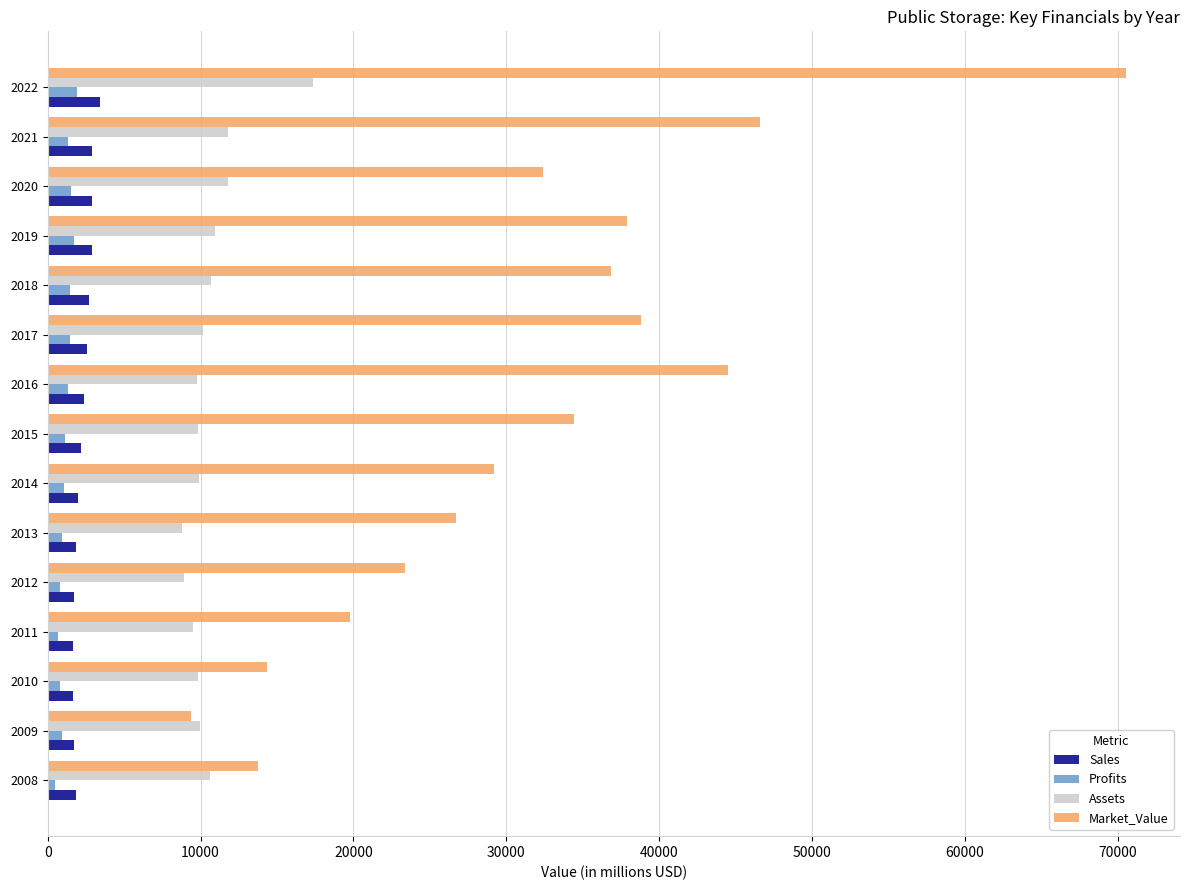

At which category is the sum across all series the highest?

2022